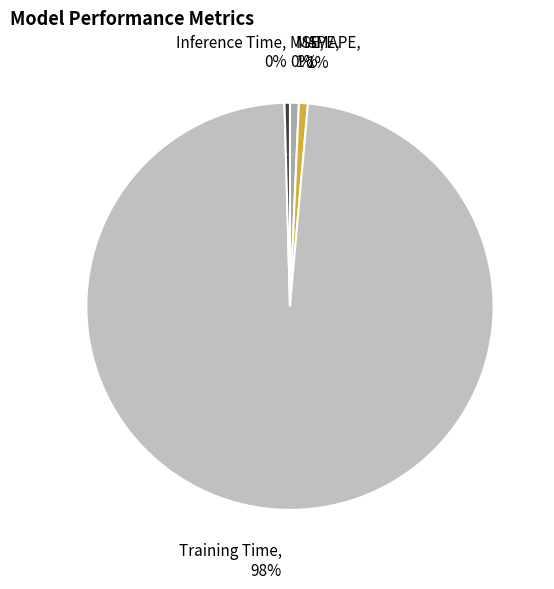

The MSE slice represents 0% of the pie. True or false?

True